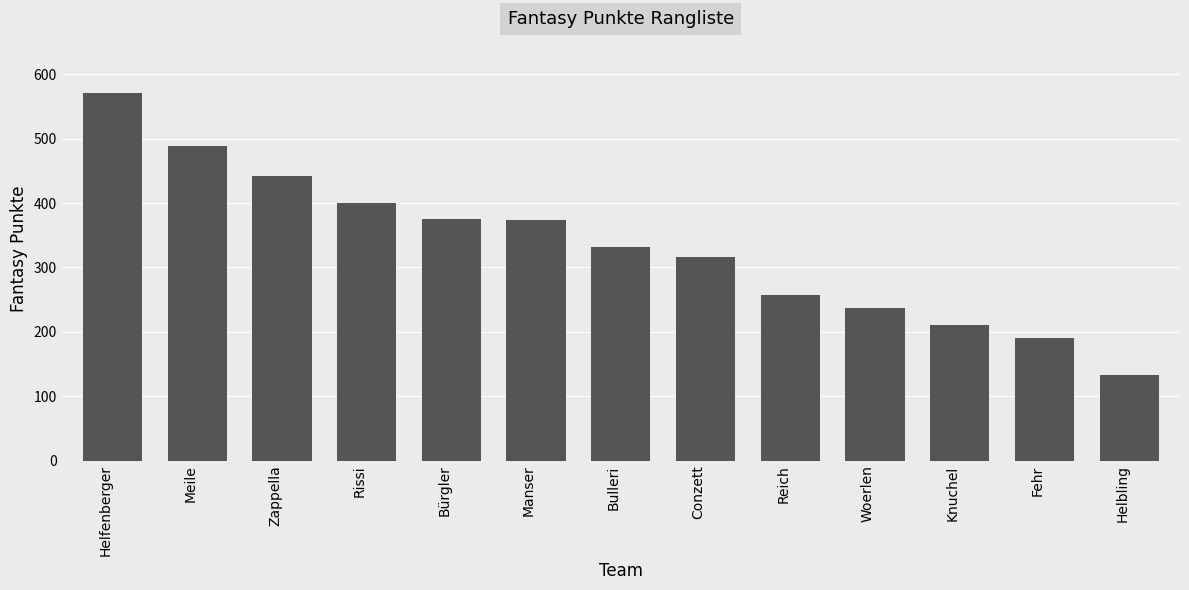

What position from the left is Knuchel?

11